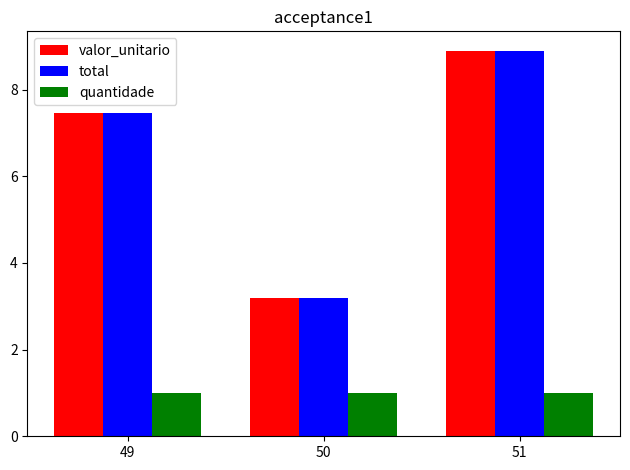

At which category is the sum across all series the highest?

51